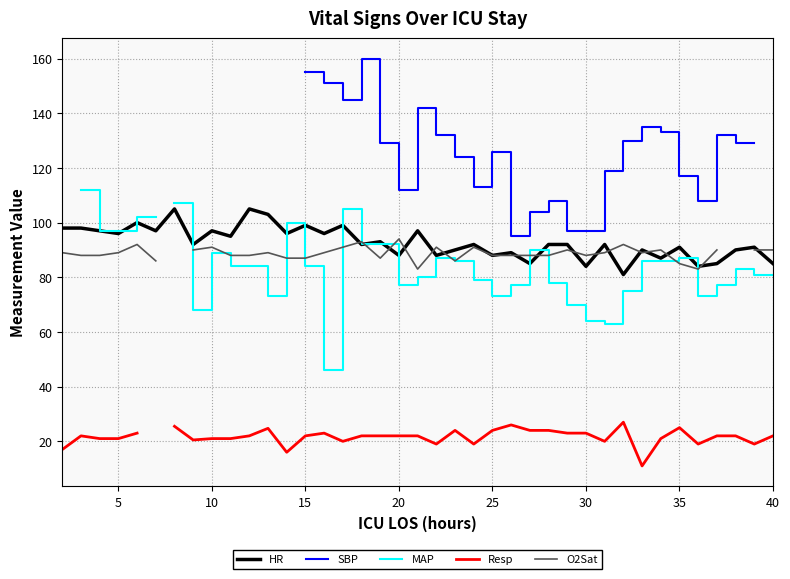

How many distinct data groups are displayed?

5